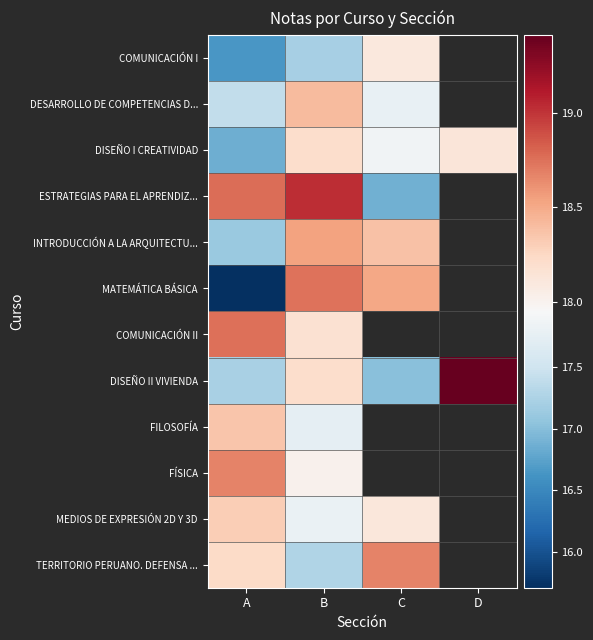

At A, list the series in order from largest to smallest.

ESTRATEGIAS PARA EL APRENDIZ..., COMUNICACIÓN II, FÍSICA, FILOSOFÍA, MEDIOS DE EXPRESIÓN 2D Y 3D, TERRITORIO PERUANO. DEFENSA ..., DESARROLLO DE COMPETENCIAS D..., DISEÑO II VIVIENDA, INTRODUCCIÓN A LA ARQUITECTU..., DISEÑO I CREATIVIDAD, COMUNICACIÓN I, MATEMÁTICA BÁSICA